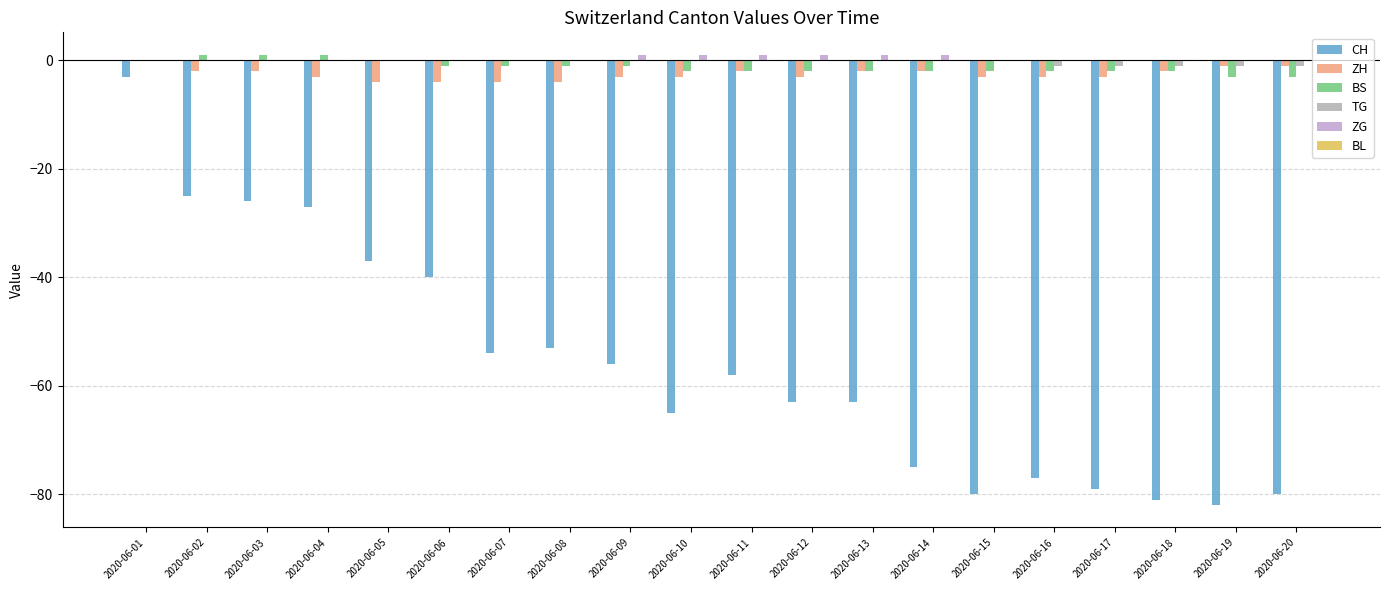

How many groups of bars are there?

20